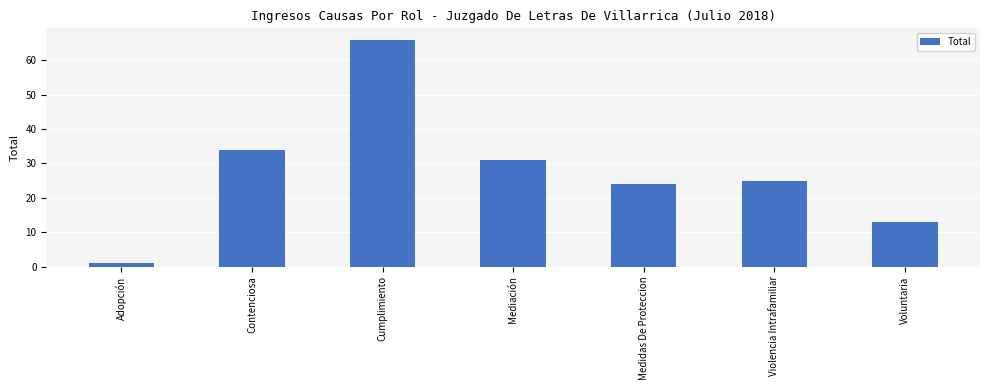

What is the difference between the second highest and second lowest values?

21